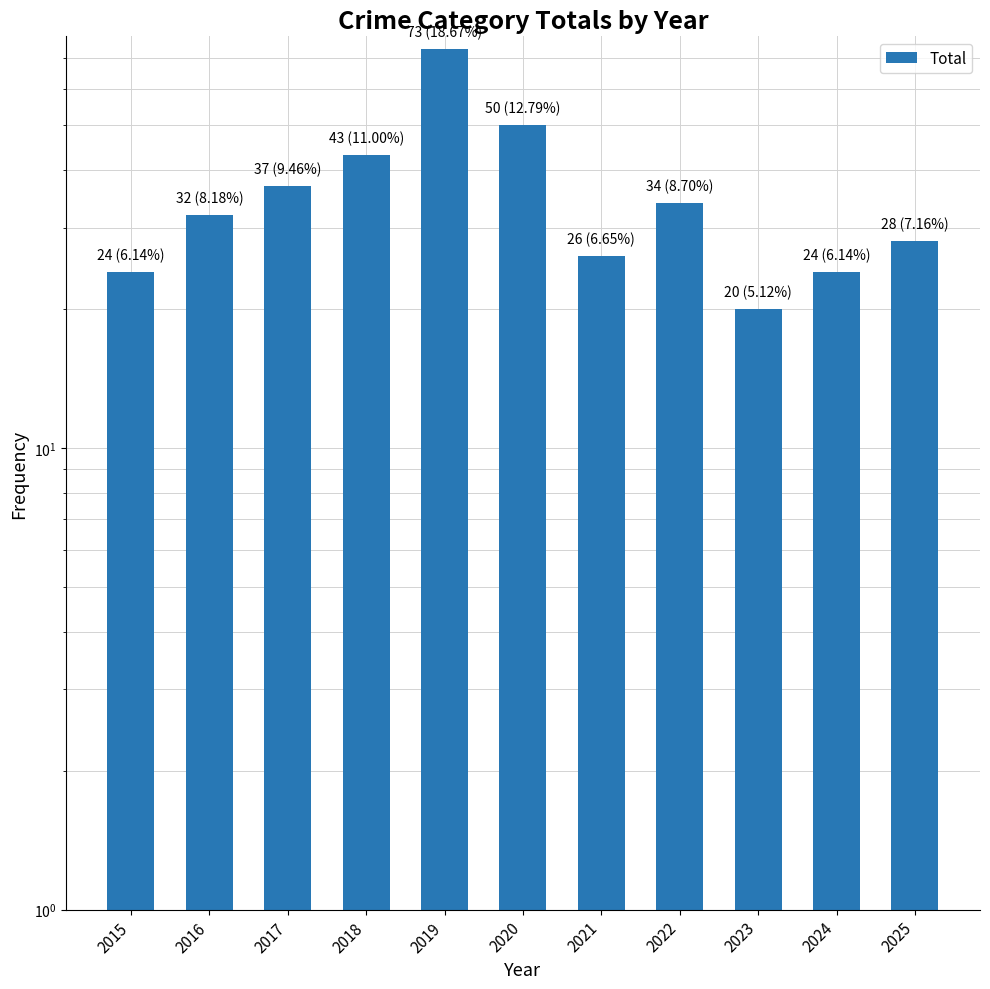

What is the value of the 5th bar from the left?

73